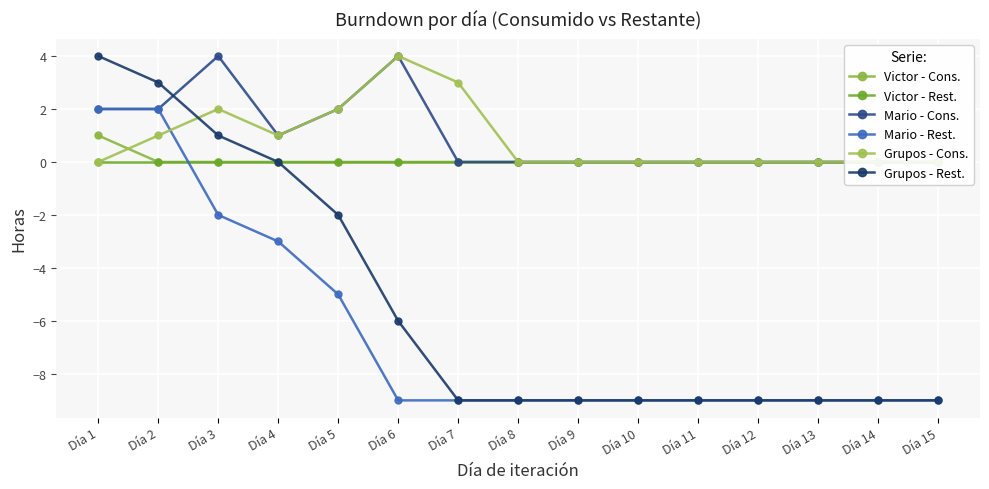

Reading left to right, transcribe all the data shown in this chart.

Victor - Cons.: 1	0	0	0	0	0	0	0	0	0	0	0	0	0	0
Victor - Rest.: 0	0	0	0	0	0	0	0	0	0	0	0	0	0	0
Mario - Cons.: 2	2	4	1	2	4	0	0	0	0	0	0	0	0	0
Mario - Rest.: 2	2	-2	-3	-5	-9	-9	-9	-9	-9	-9	-9	-9	-9	-9
Grupos - Cons.: 0	1	2	1	2	4	3	0	0	0	0	0	0	0	0
Grupos - Rest.: 4	3	1	0	-2	-6	-9	-9	-9	-9	-9	-9	-9	-9	-9